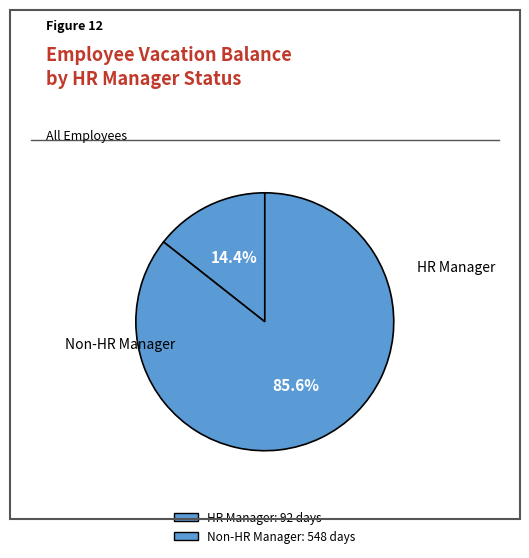

How many slices are in this pie chart?

2